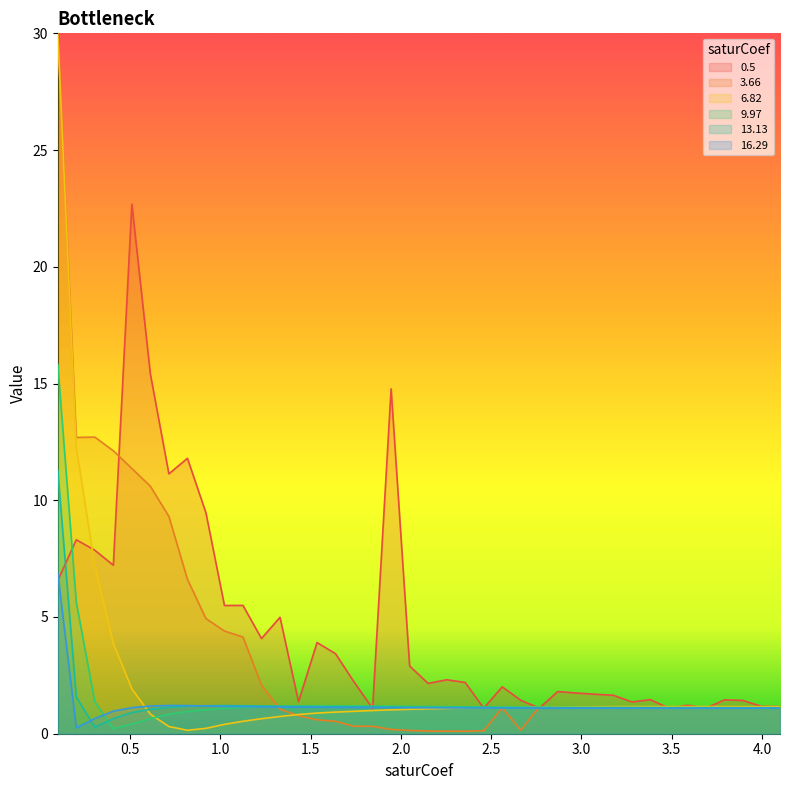

Where is 16.29 nearest to the value 3?

0.7153846153846153